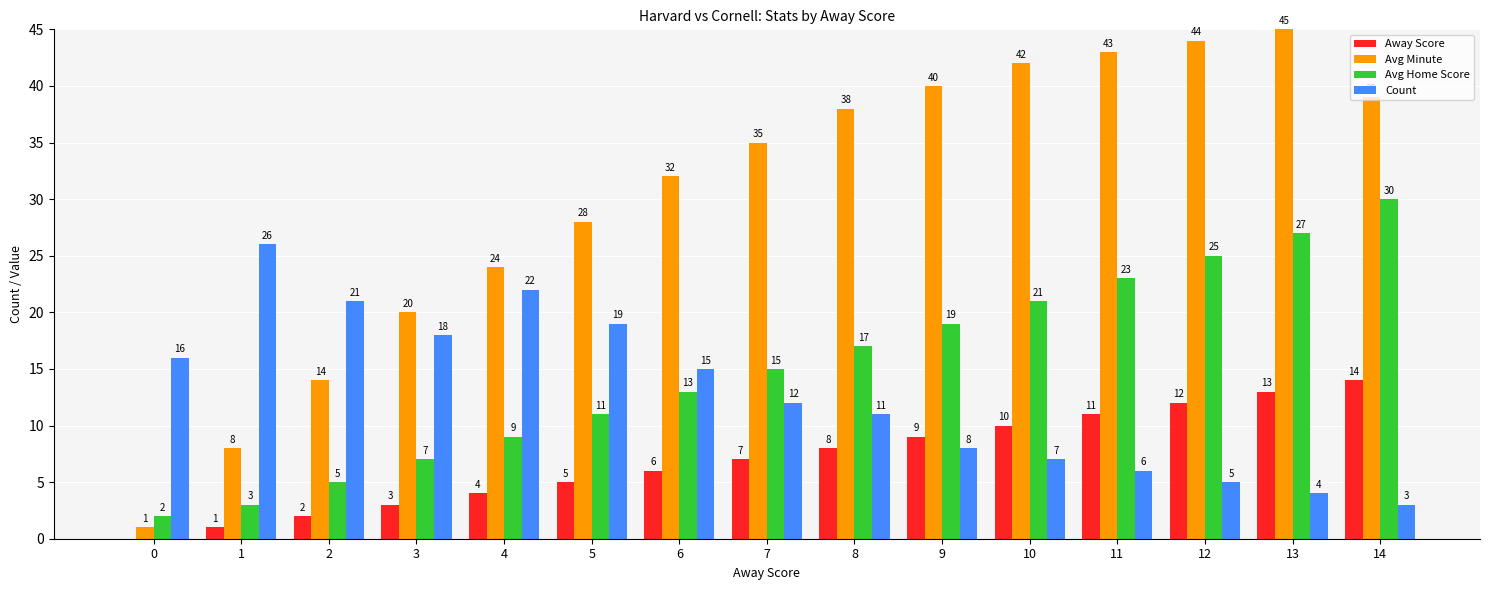

What is the sum of all Count values?

193